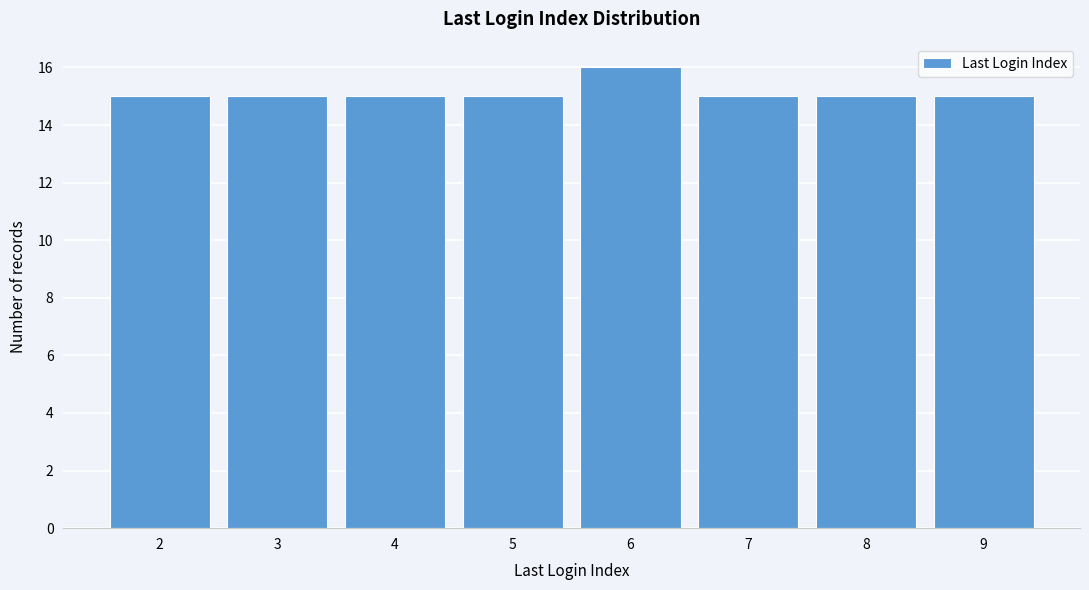

Reading left to right, what are all the values shown in this chart?

15	15	15	15	16	15	15	15